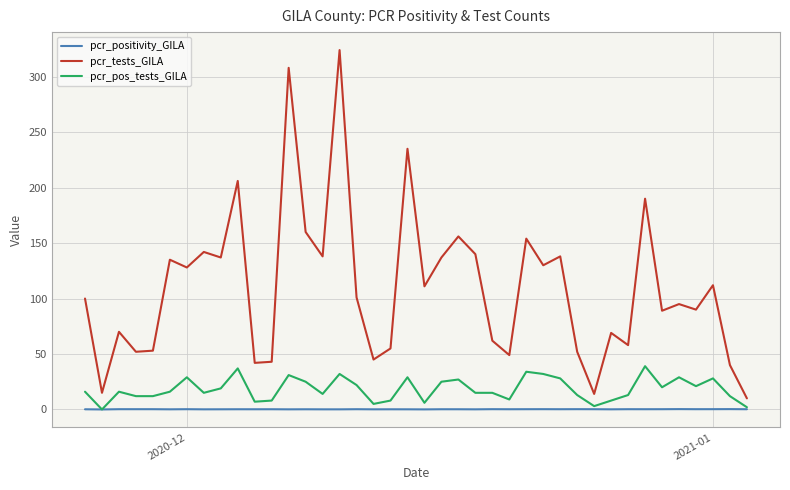

True or false: pcr_positivity_GILA and pcr_tests_GILA cross at least once.

False